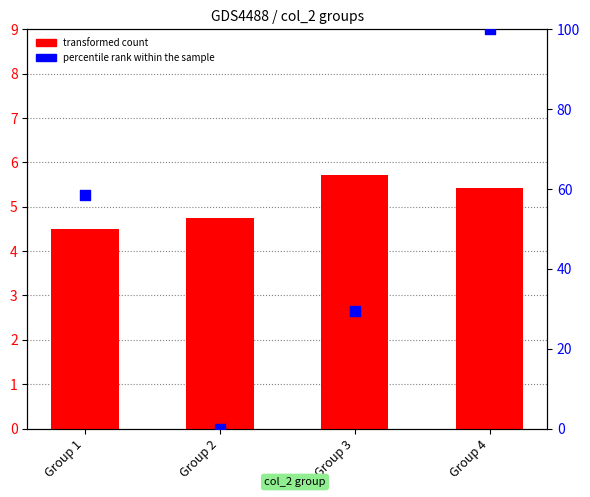

What is the total value across all series at Group 1?

62.9